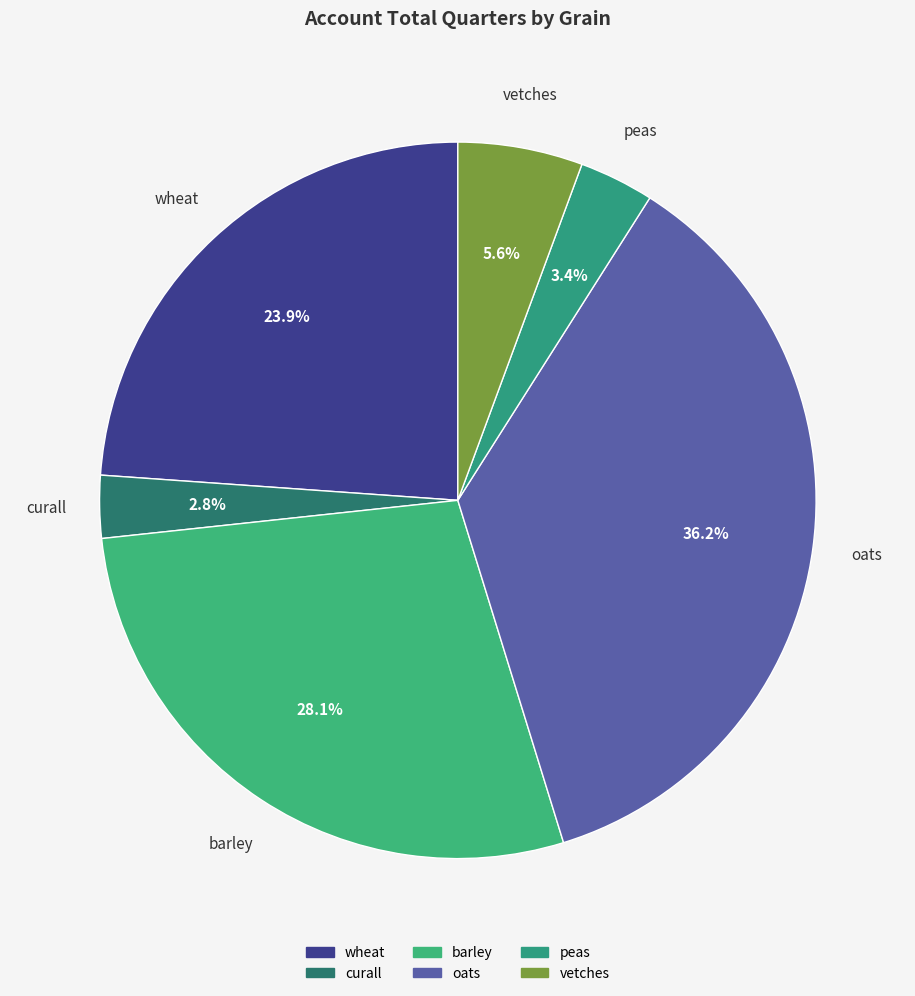

To the nearest percent, what is the combined percentage of barley and peas?

31%